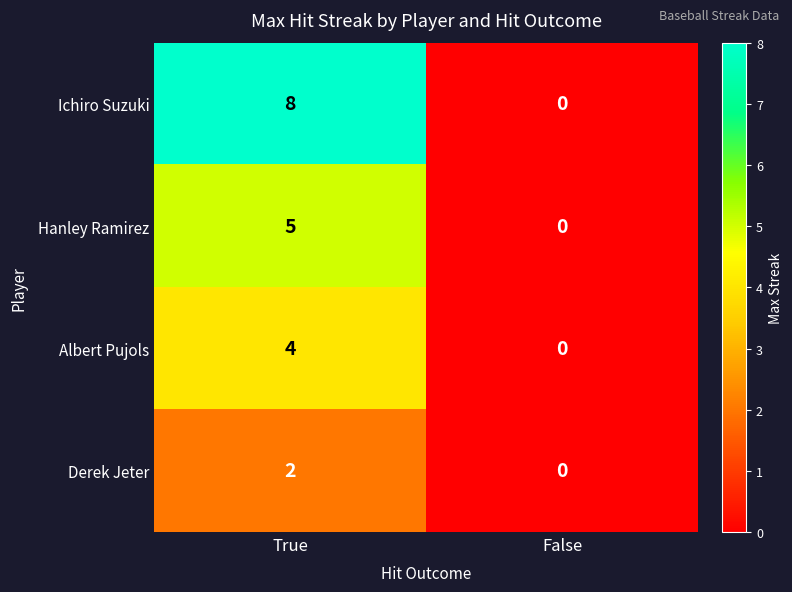

Which series has the widest spread of values?

Ichiro Suzuki